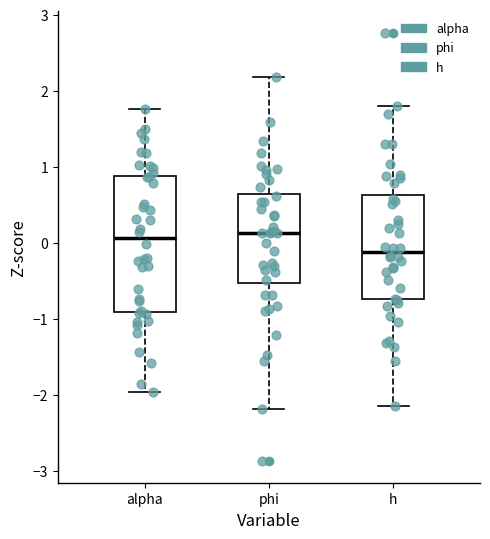

Where does the median line of the box for alpha sit on the y-axis? The values are not printed on the chart, so give them approximately, as read against the axis.

0.1